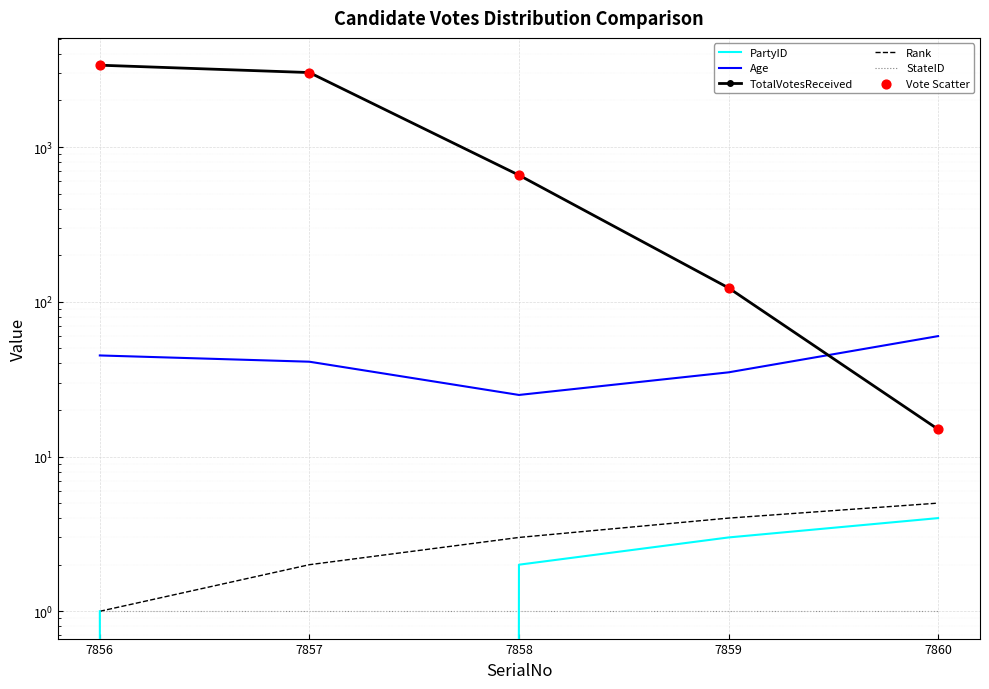

At how many categories does at least one series exceed 2505?

2